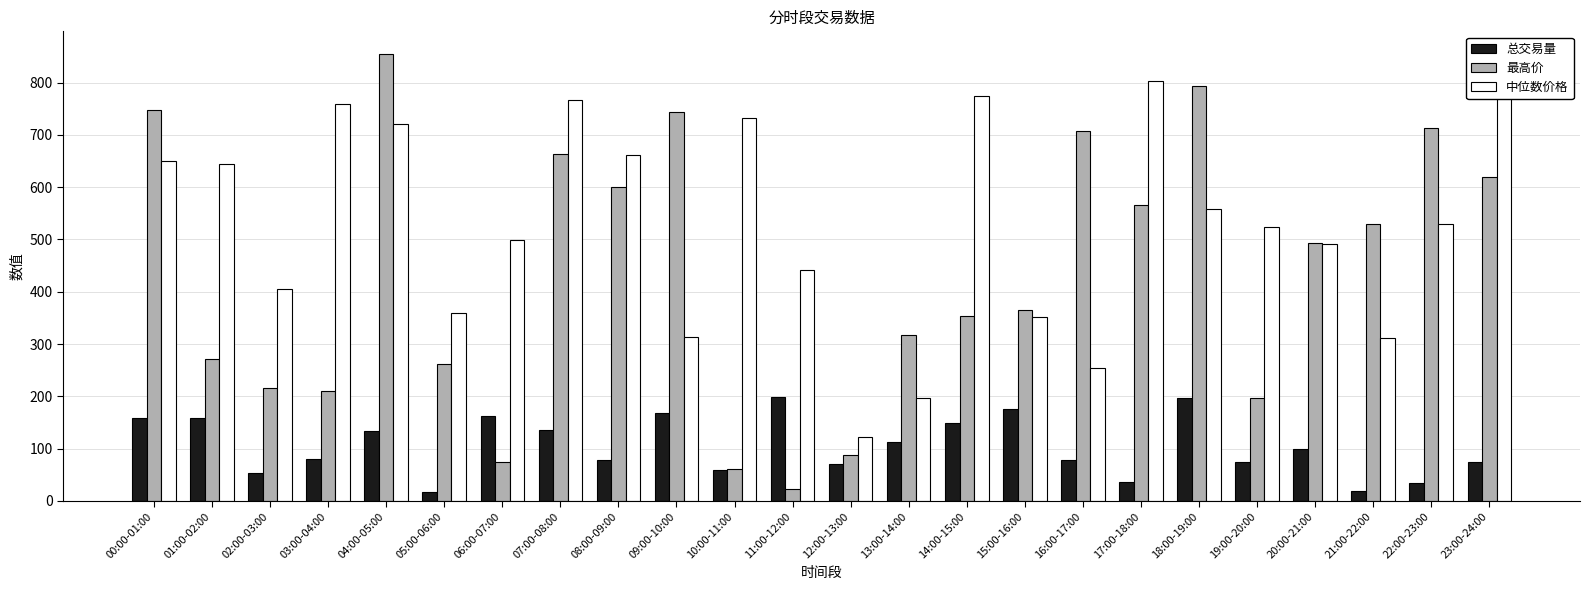

What position from the left is 19:00-20:00?

20